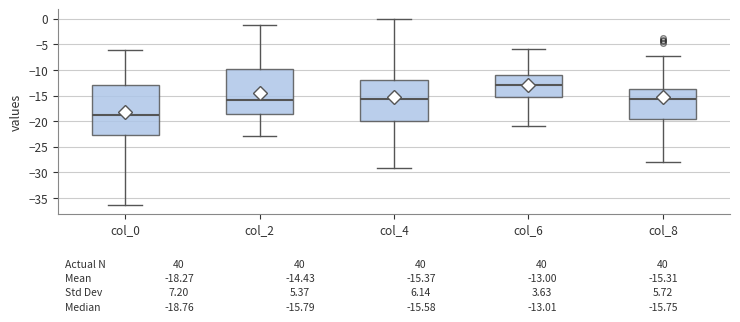

Which box has the highest median line?

col_6